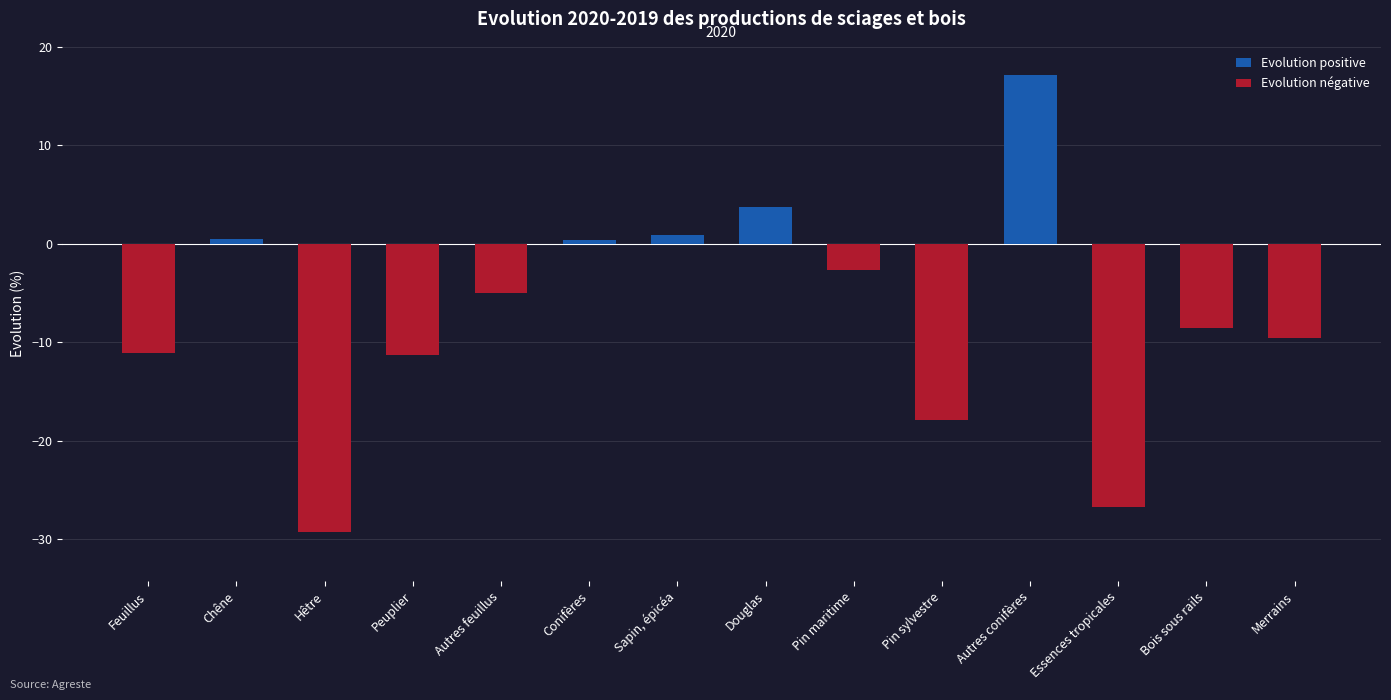

What is the label of the 11th bar from the left?

Autres conifères